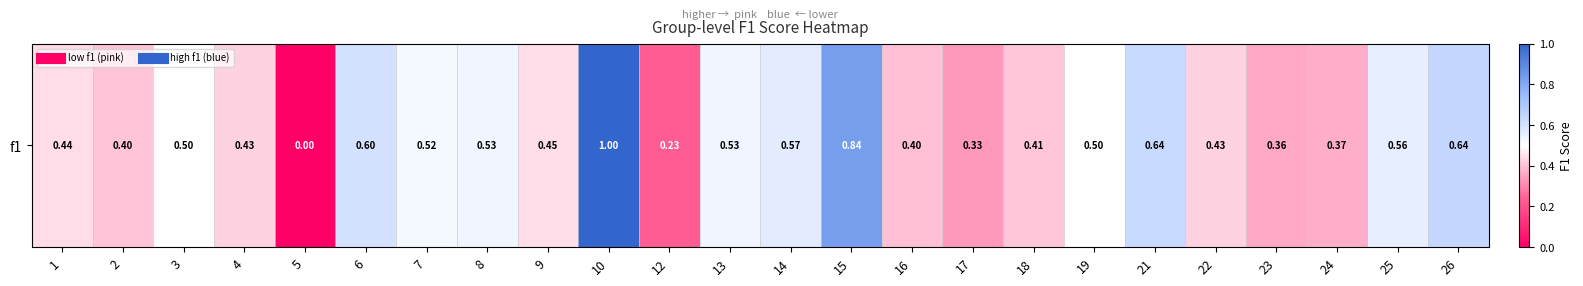

True or false: the data shows 0.5 at 24.

False